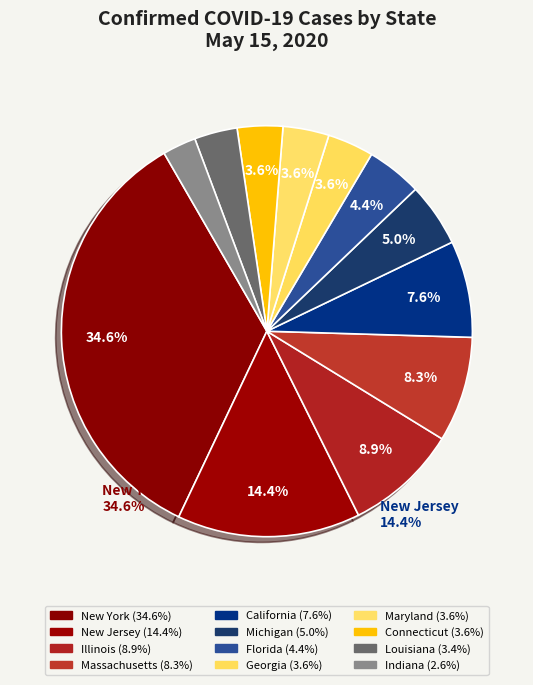

Count the number of slices in the pie.

12